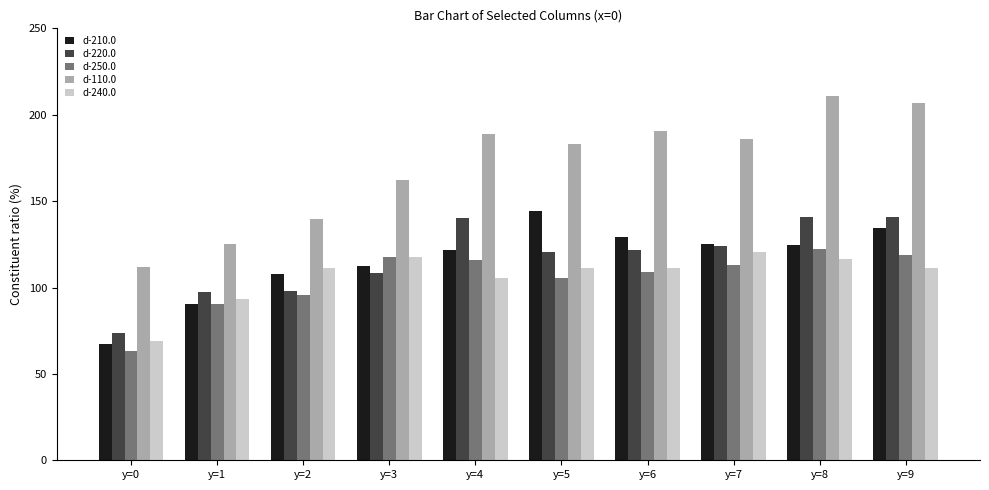

The value of d-110.0 at y=3 is 98.5. True or false?

False